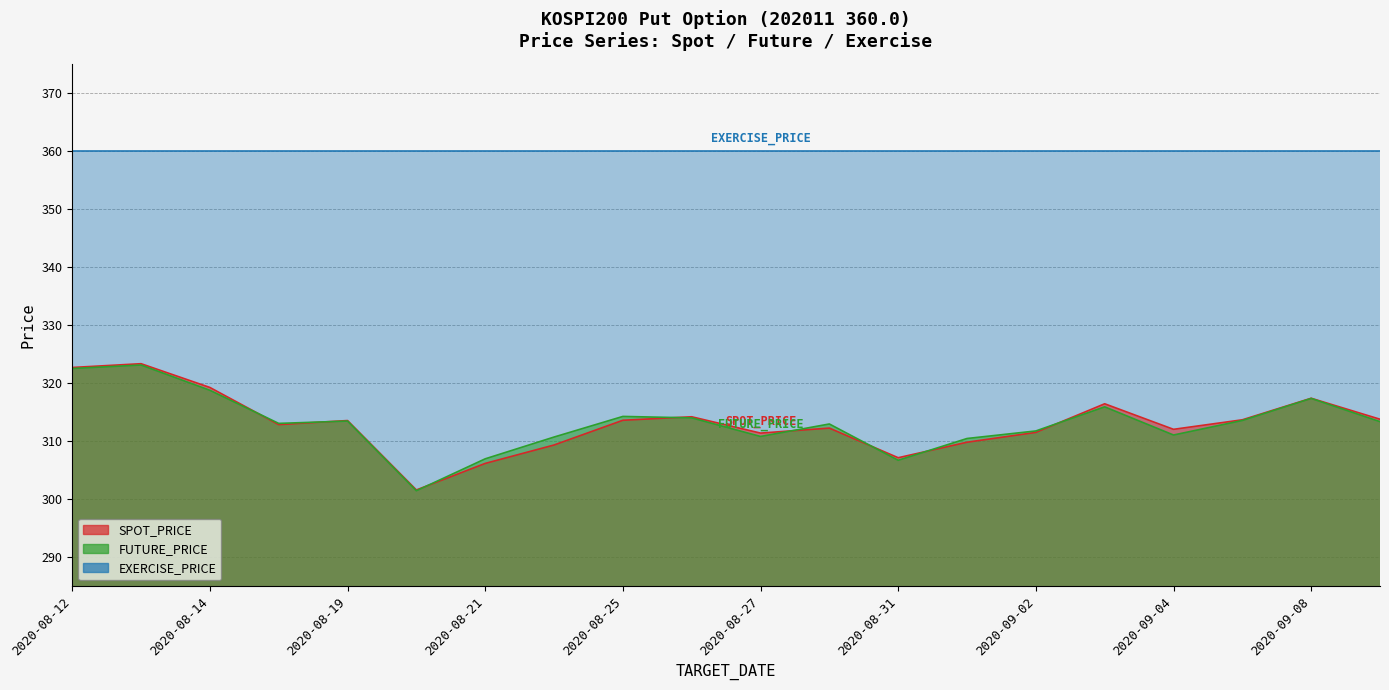

What is the difference between the maximum and minimum values in the SPOT_PRICE series?

21.7